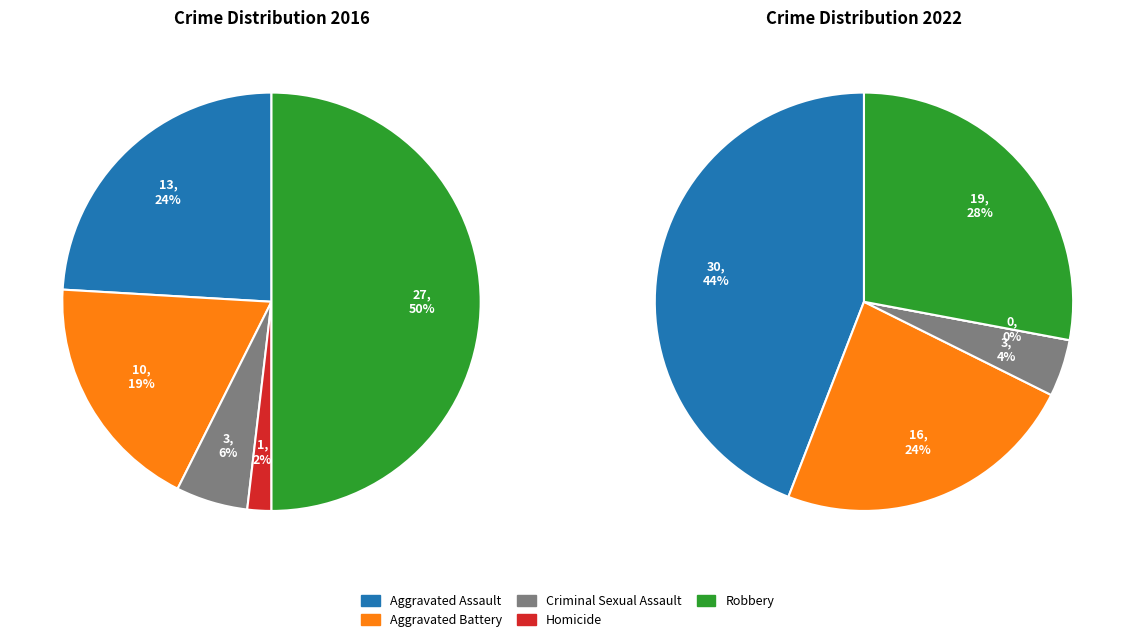

To the nearest percent, what is the difference between the values_2016 and values_2022 slice percentages?

21%